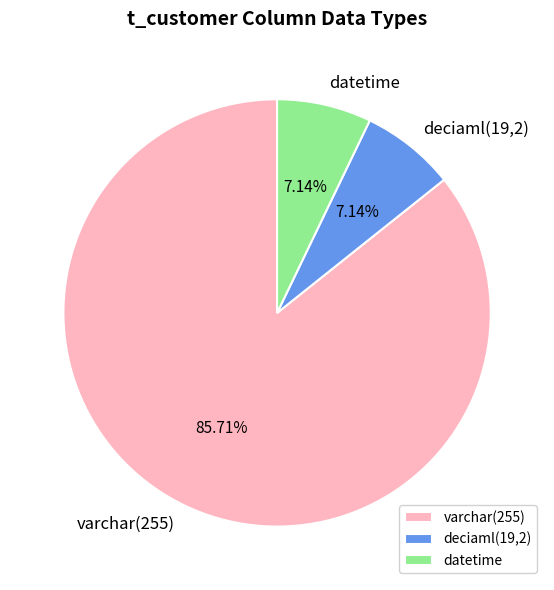

Combined, do varchar(255) and deciaml(19,2) account for over 50%?

Yes